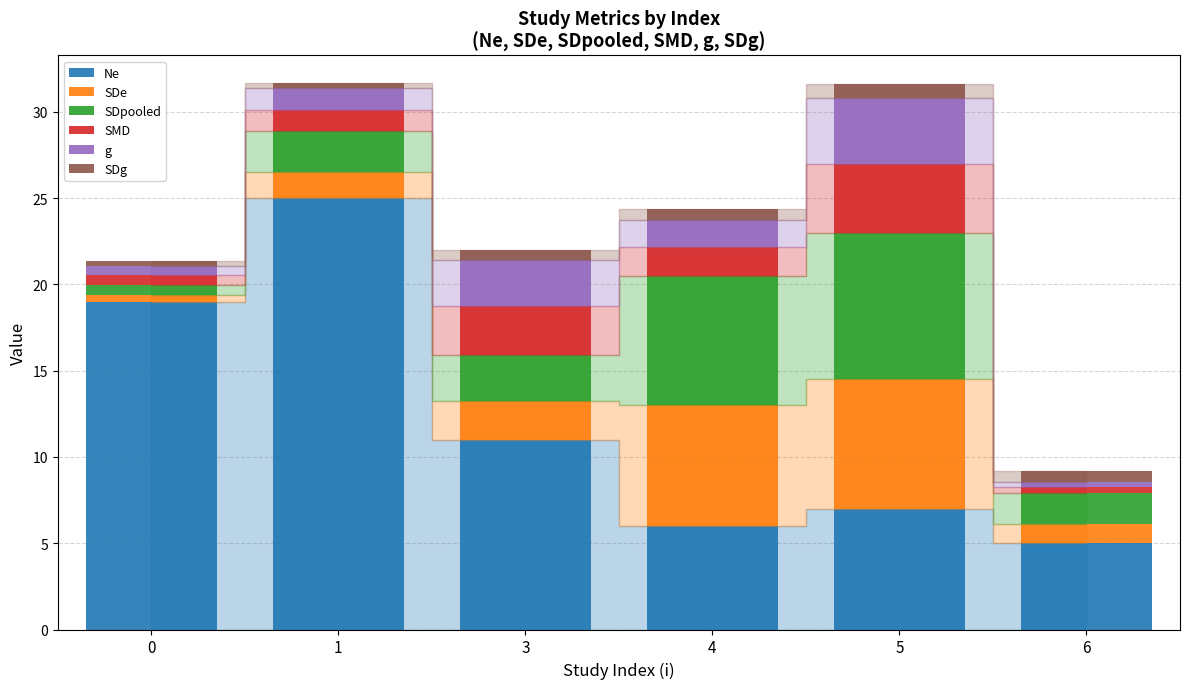

The Ne series shows 10.6 at 0. True or false?

False